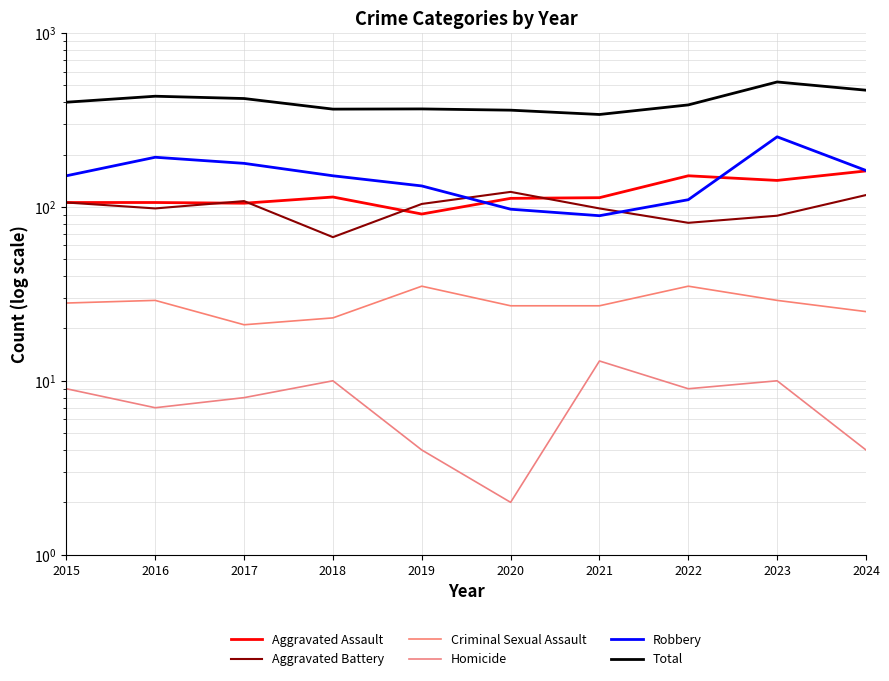

What is the average value of the Aggravated Battery series?

99